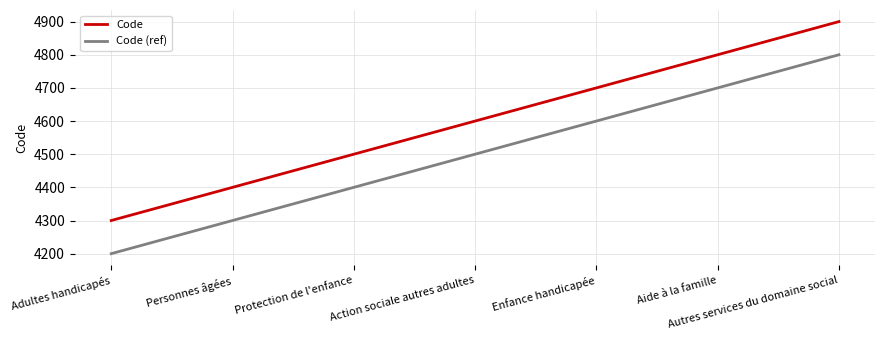

What is the sum of all Code values?

32200